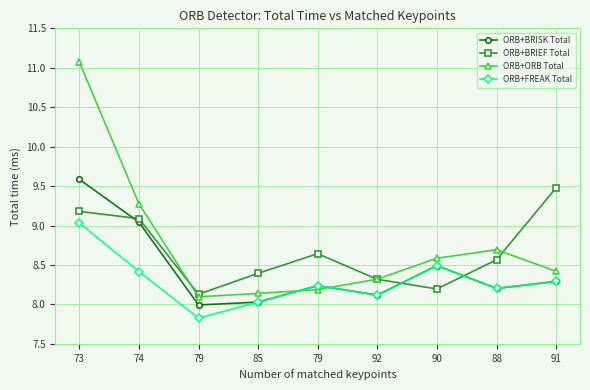

Reading right to left, list all the values displayed in this chart.

ORB+BRISK Total: 91=8.3	88=8.2	90=8.5	92=8.1	79=8.2	85=8.0	79=8.0	74=9.0	73=9.6
ORB+BRIEF Total: 91=9.5	88=8.6	90=8.2	92=8.3	79=8.6	85=8.4	79=8.1	74=9.1	73=9.2
ORB+ORB Total: 91=8.4	88=8.7	90=8.6	92=8.3	79=8.2	85=8.1	79=8.1	74=9.3	73=11.1
ORB+FREAK Total: 91=8.3	88=8.2	90=8.5	92=8.1	79=8.2	85=8.0	79=7.8	74=8.4	73=9.0